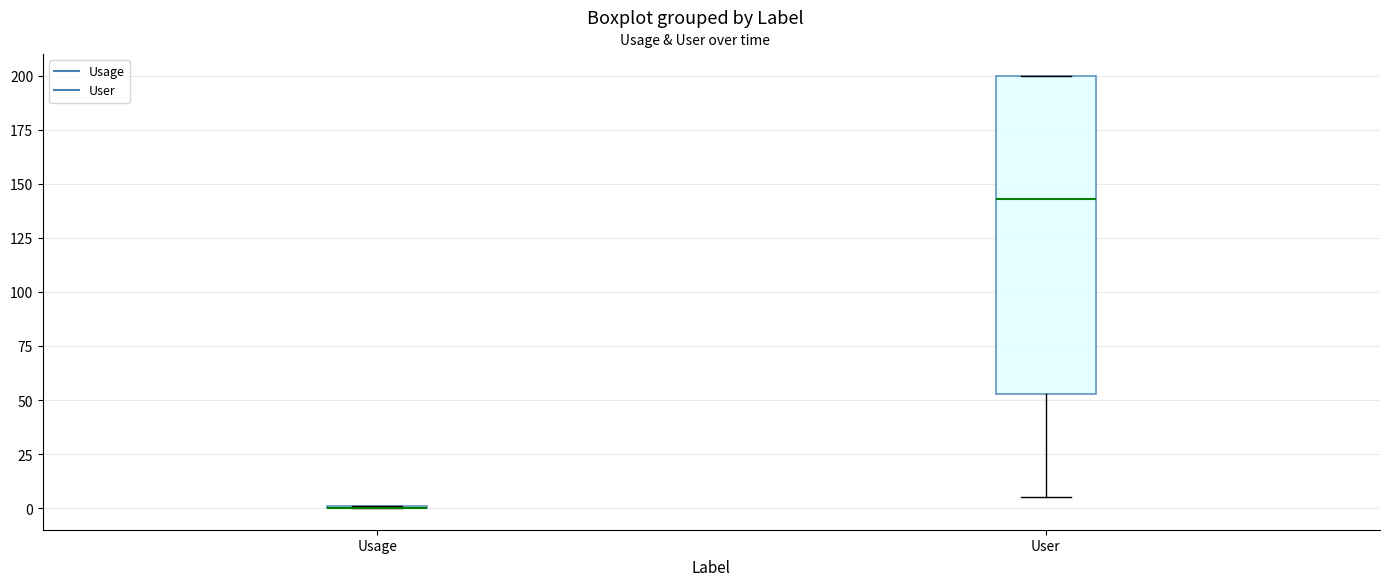

Reading left to right, read every box against the y-axis: the position of its median line, the range the box covers, and the ends of its whiskers. The values are not printed on the chart, so give them approximately, as read against the axis.

Usage: box collapsed to a line at 0, whiskers 0 to 0
User: median 145, box 55 to 200, whiskers 5 to 200